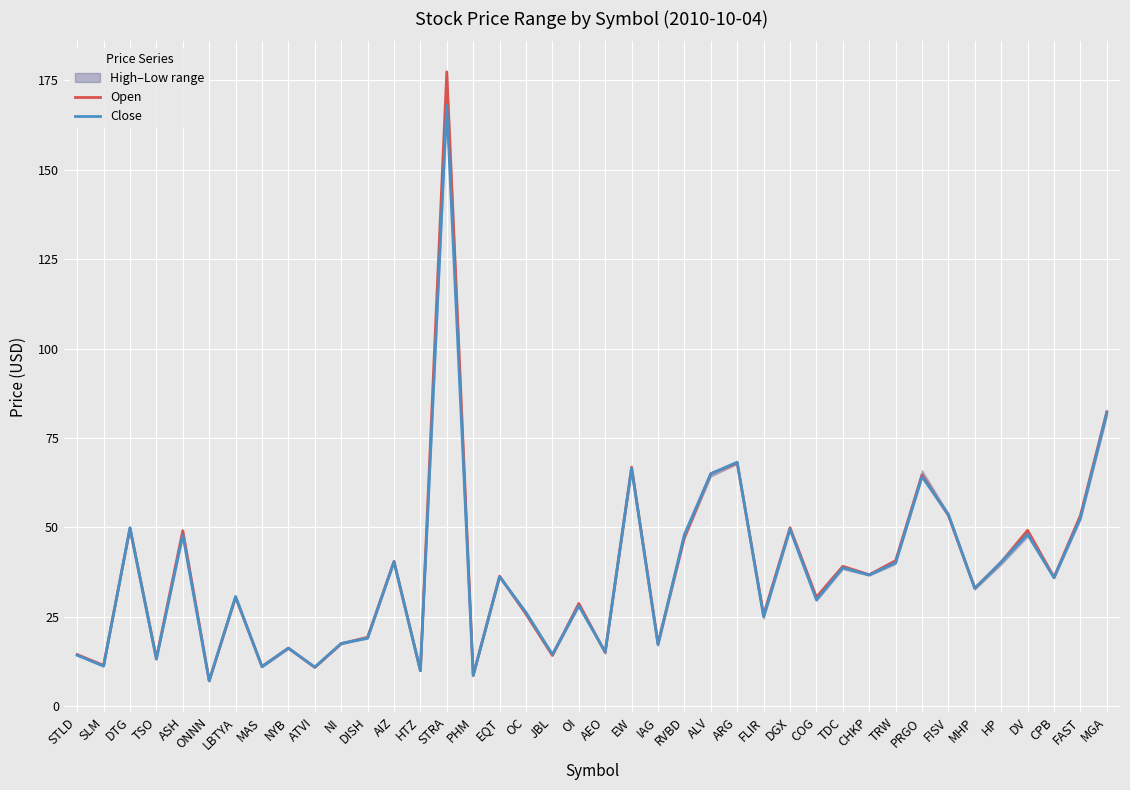

The value of Close at ATVI is 11.0. True or false?

True